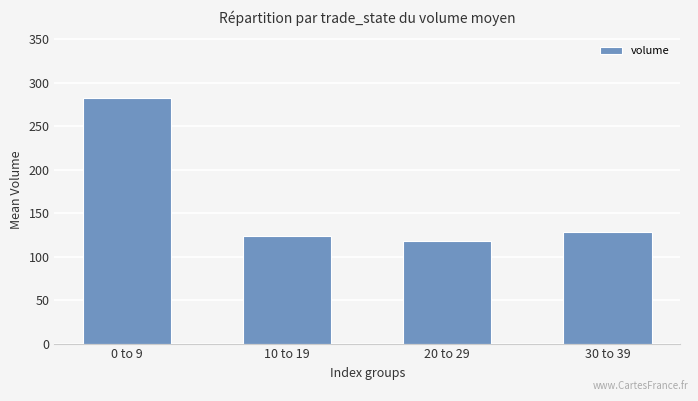

Does the chart contain stacked bars?

No